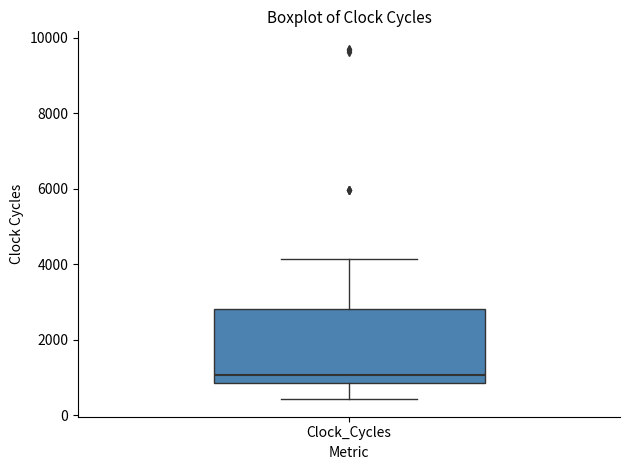

Read this box plot against the y-axis: the position of the median line, the range covered by the box, and the ends of both whiskers. The values are not printed on the chart, so give them approximately, as read against the axis.

median 1000, box 800 to 2800, whiskers 400 to 4200